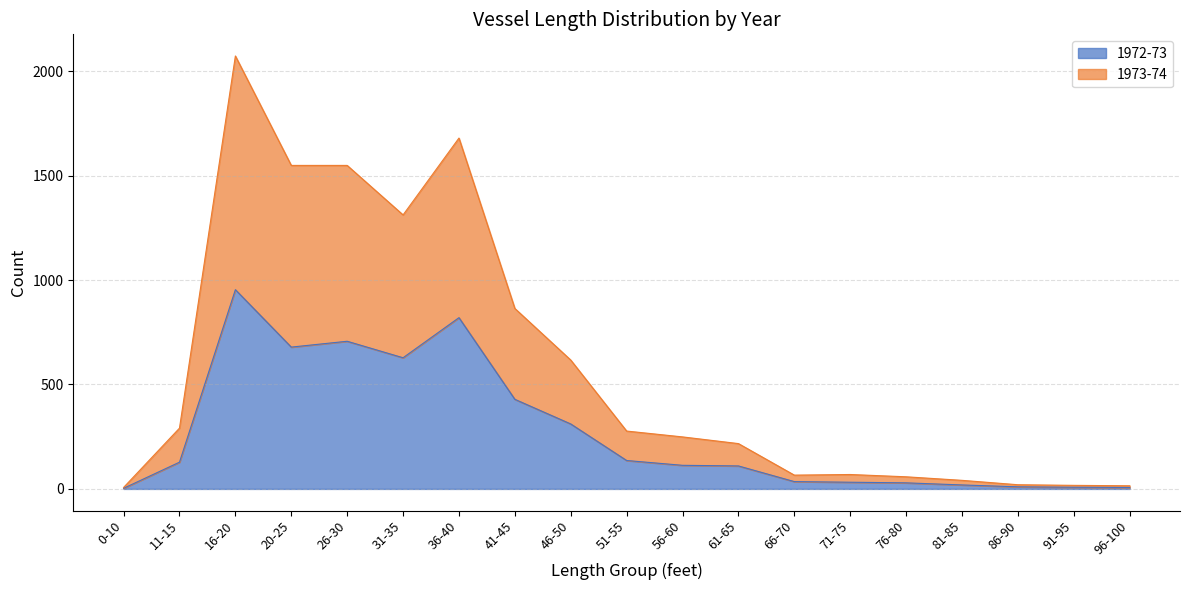

Which series has the widest spread of values?

1973-74